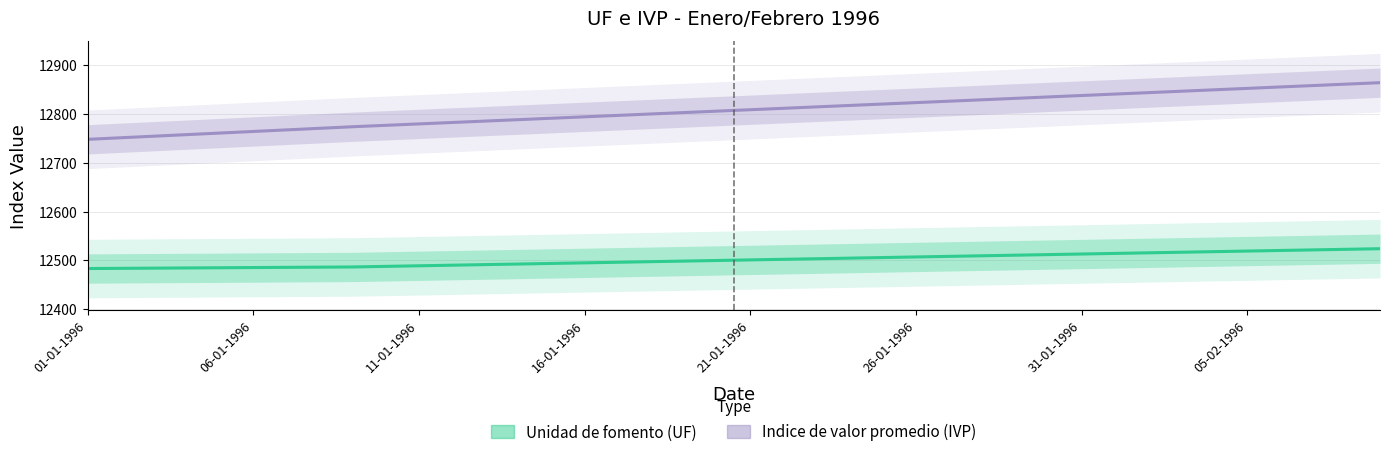

What is the average value of the Unidad de fomento (UF) series?

12501.0